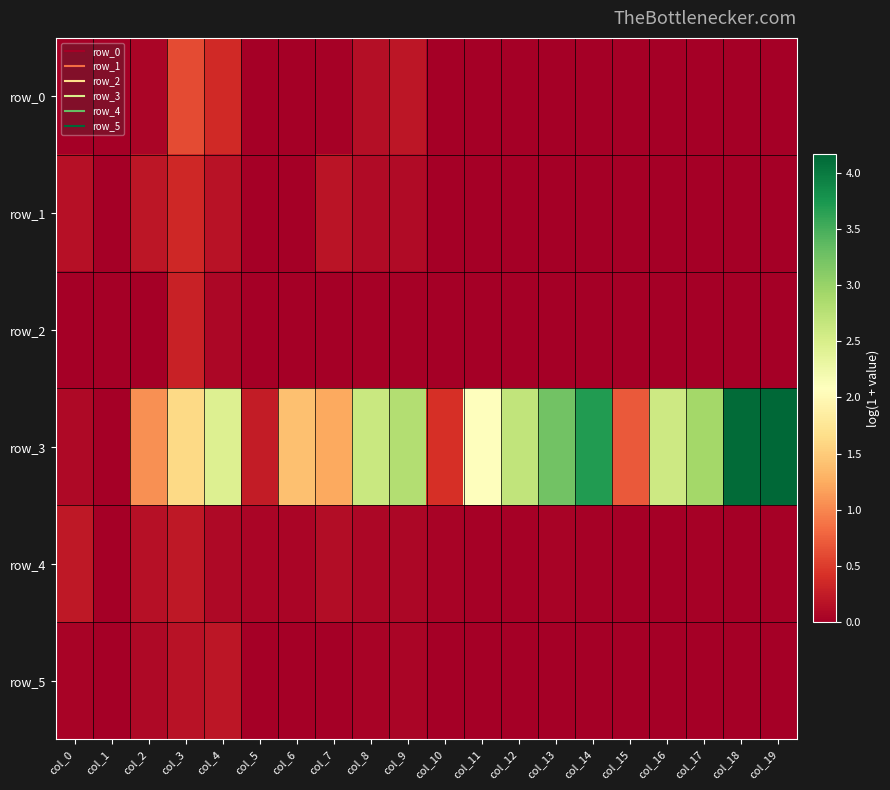

Reading left to right, extract all data points from this chart.

row_0: 0.0	0.0	0.0	0.6	0.4	0.0	0.0	0.0	0.1	0.2	0.0	0.0	0.0	0.0	0.0	0.0	0.0	0.0	0.0	0.0
row_1: 0.2	0.0	0.2	0.3	0.2	0.0	0.0	0.2	0.1	0.1	0.0	0.0	0.0	0.0	0.0	0.0	0.0	0.0	0.0	0.0
row_2: 0.0	0.0	0.0	0.3	0.1	0.0	0.0	0.0	0.0	0.0	0.0	0.0	0.0	0.0	0.0	0.0	0.0	0.0	0.0	0.0
row_3: 0.1	0.0	1.1	1.6	2.4	0.3	1.4	1.2	2.6	2.8	0.4	2.1	2.7	3.2	3.7	0.7	2.6	2.9	4.1	4.2
row_4: 0.2	0.0	0.2	0.2	0.1	0.1	0.1	0.1	0.1	0.1	0.0	0.0	0.0	0.0	0.0	0.0	0.0	0.0	0.0	0.0
row_5: 0.0	0.0	0.1	0.2	0.2	0.0	0.0	0.0	0.0	0.0	0.0	0.0	0.0	0.0	0.0	0.0	0.0	0.0	0.0	0.0